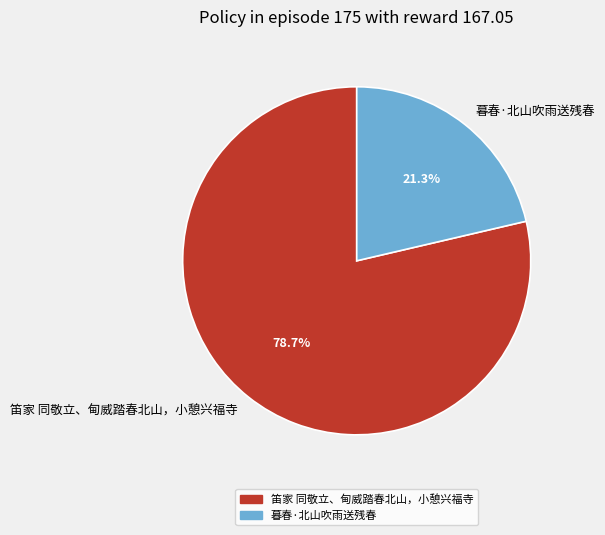

To the nearest percent, what is the average slice percentage?

50%